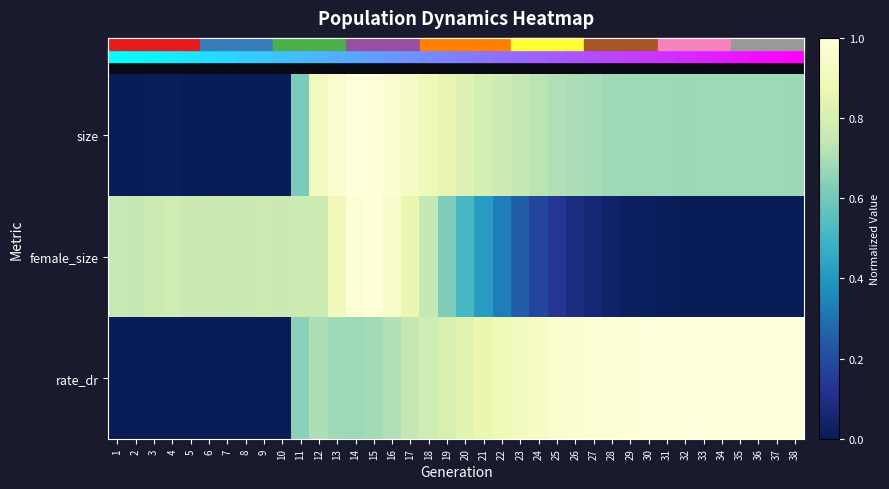

Which series changed the most between 3 and 27?

rate_dr